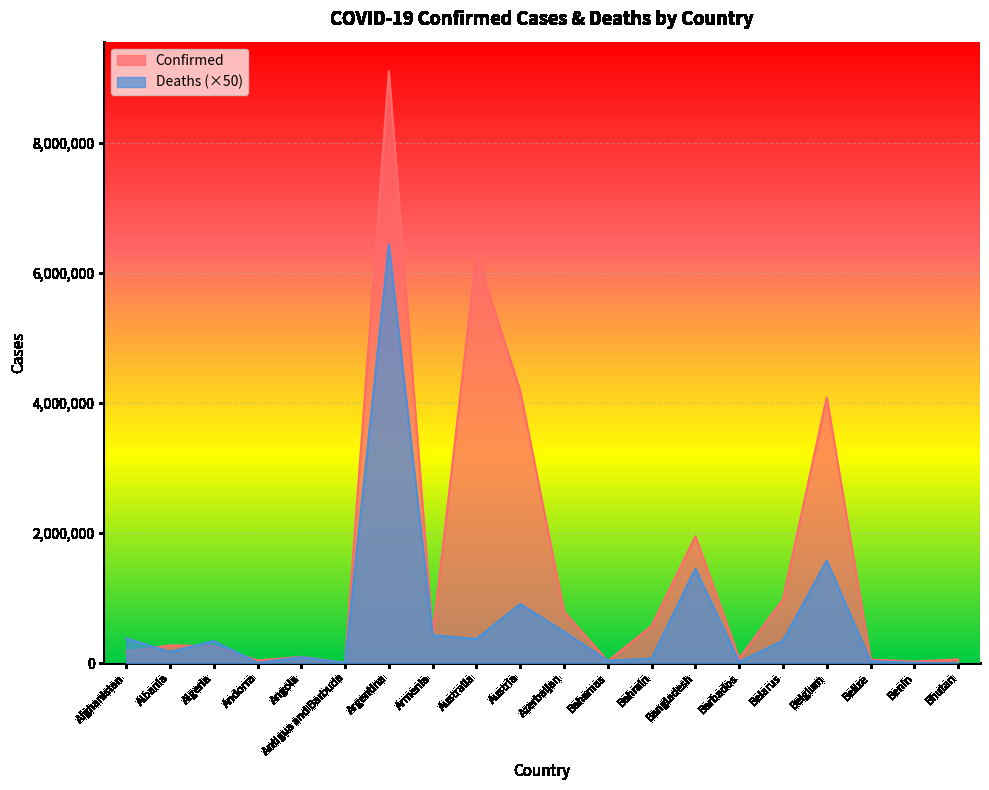

True or false: Confirmed and Deaths cross at least once.

True